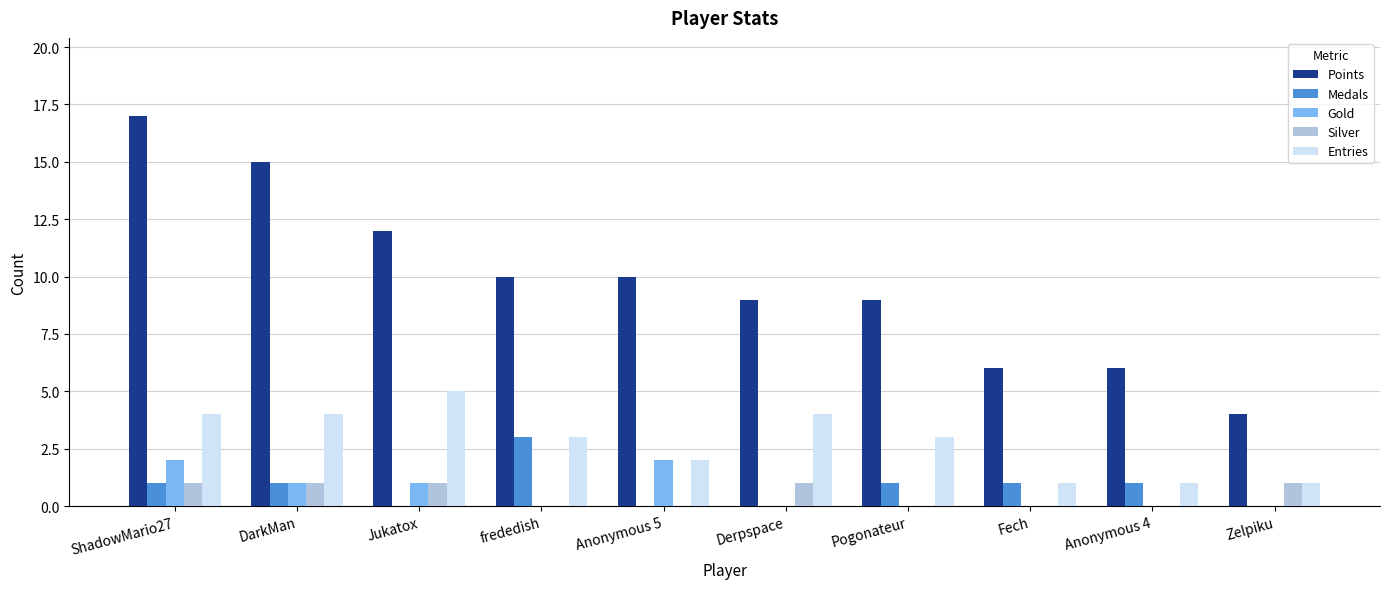

How many Entries values are between 1 and 4?

9